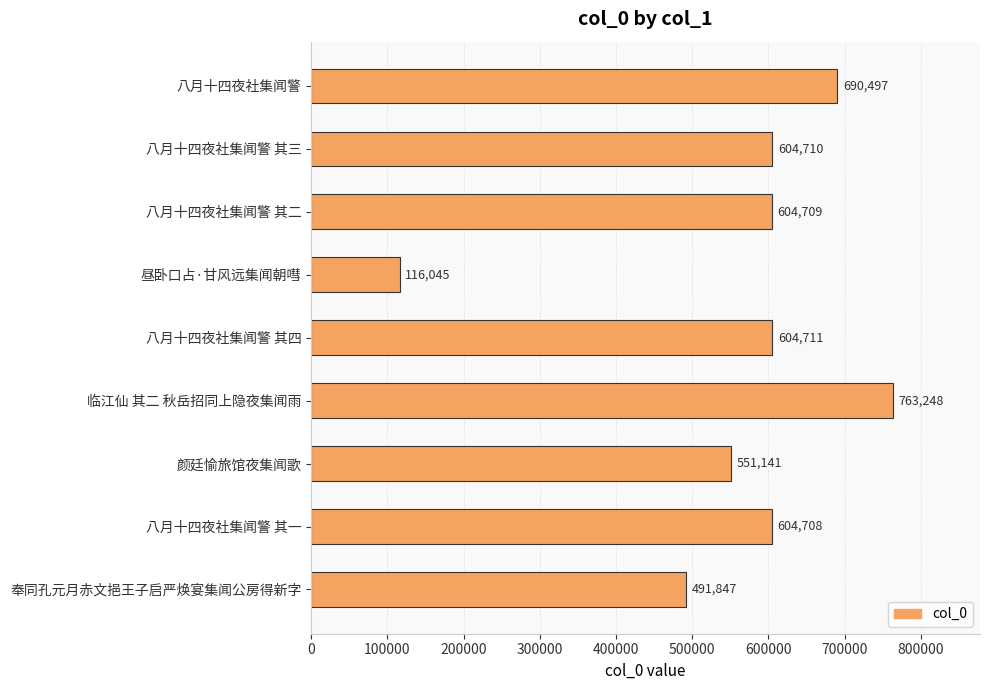

True or false: the data shows 604708 at 八月十四夜社集闻警 其一.

True